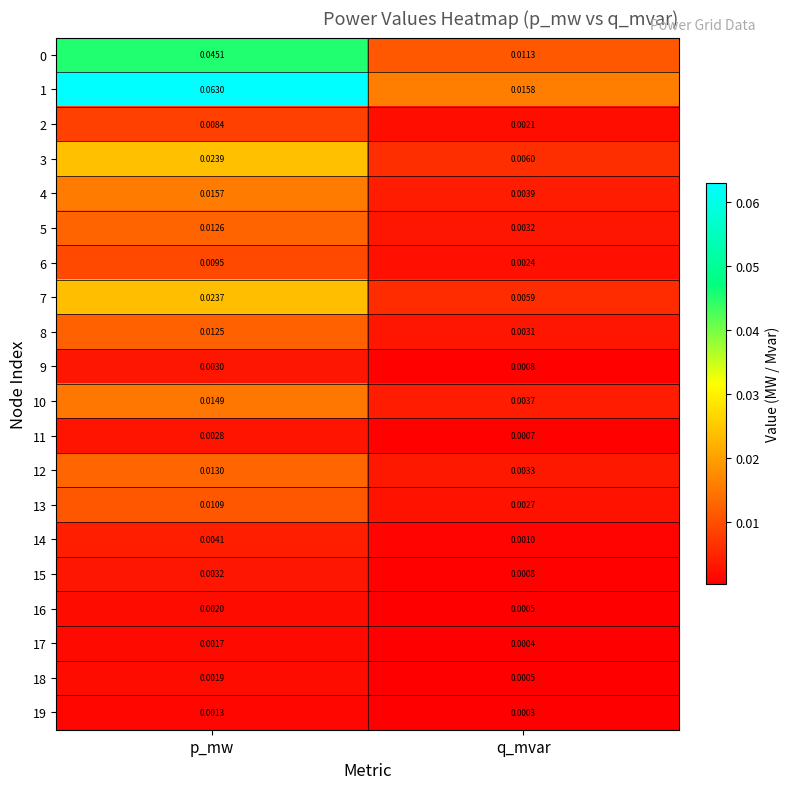

Rank the categories by 6 value from lowest to highest.

q_mvar, p_mw